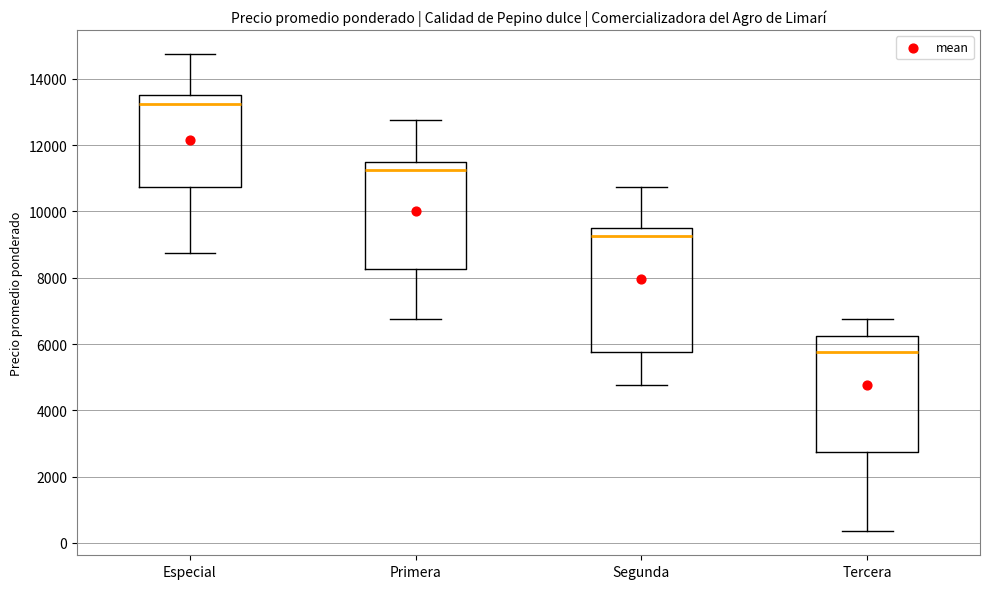

Reading left to right, read every box against the y-axis: the position of its median line, the range the box covers, and the ends of its whiskers. The values are not printed on the chart, so give them approximately, as read against the axis.

Especial: median 13200, box 10800 to 13600, whiskers 8800 to 14800
Primera: median 11200, box 8200 to 11600, whiskers 6800 to 12800
Segunda: median 9200, box 5800 to 9600, whiskers 4800 to 10800
Tercera: median 5800, box 2800 to 6200, whiskers 400 to 6800